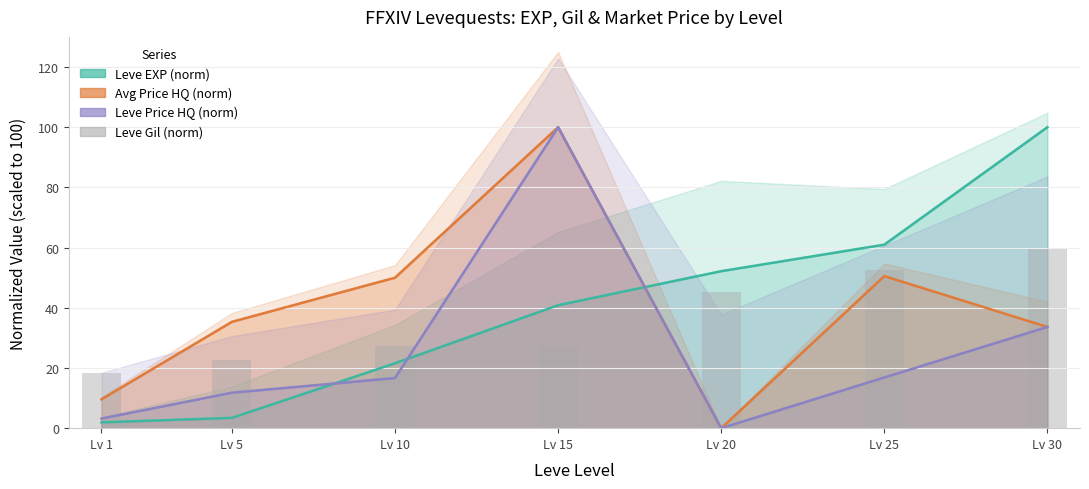

Reading left to right, what are all the values shown in this chart?

Leve EXP (norm): 1.9	3.4	21.6	40.9	52.2	61.0	100.0
Avg Price HQ (norm): 9.6	35.3	50.0	100.0	0.0	50.5	33.6
Leve Price HQ (norm): 3.2	11.8	16.7	100.0	0.0	16.8	33.6
Leve Gil (norm): 18.2	22.6	27.3	27.4	45.3	52.6	60.0